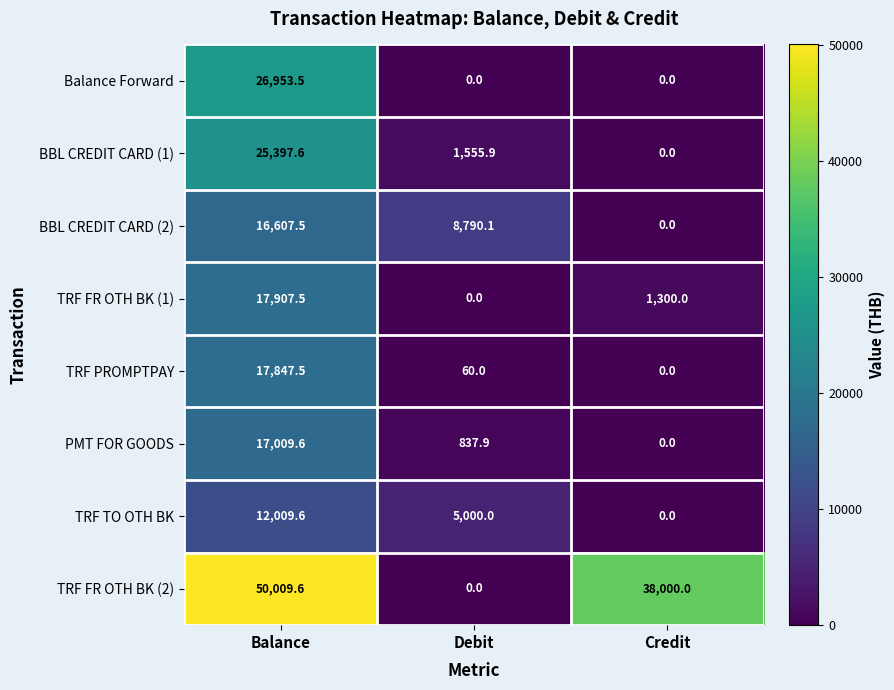

How many categories are shown in the chart?

3